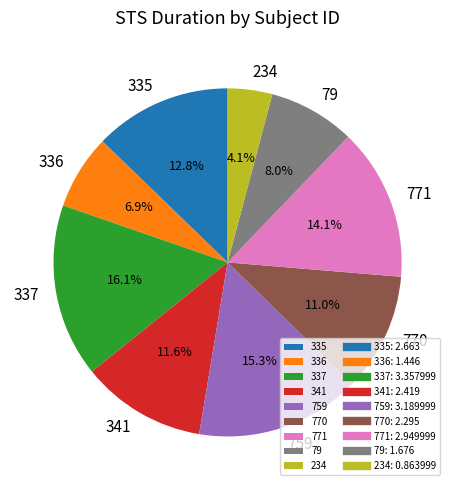

Rank the categories by value from highest to lowest.

337, 759, 771, 335, 341, 770, 79, 336, 234